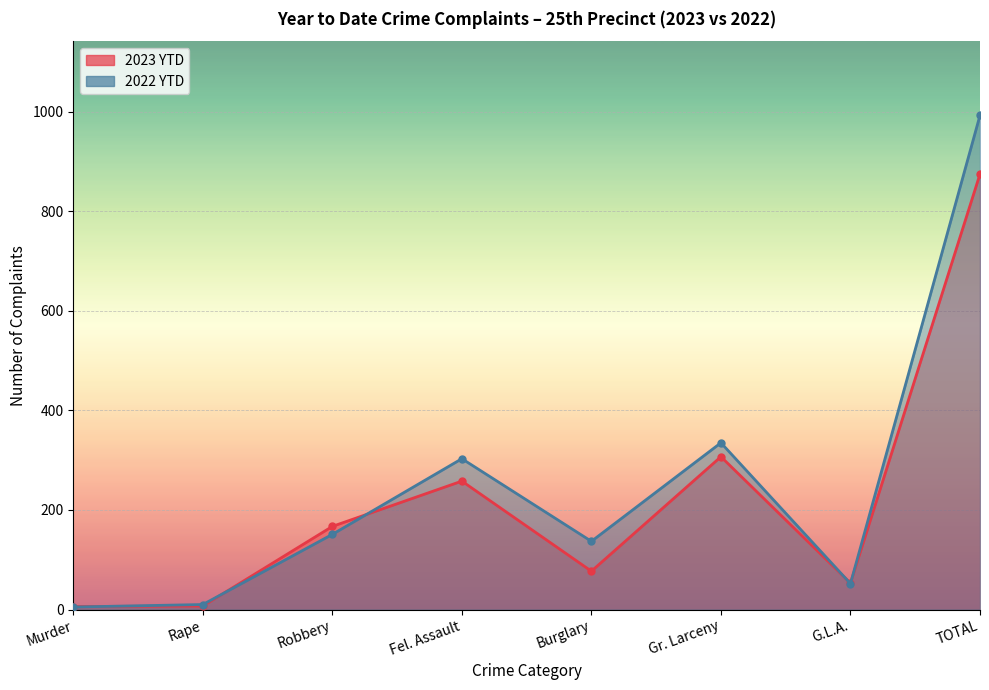

How many series are shown in this chart?

2